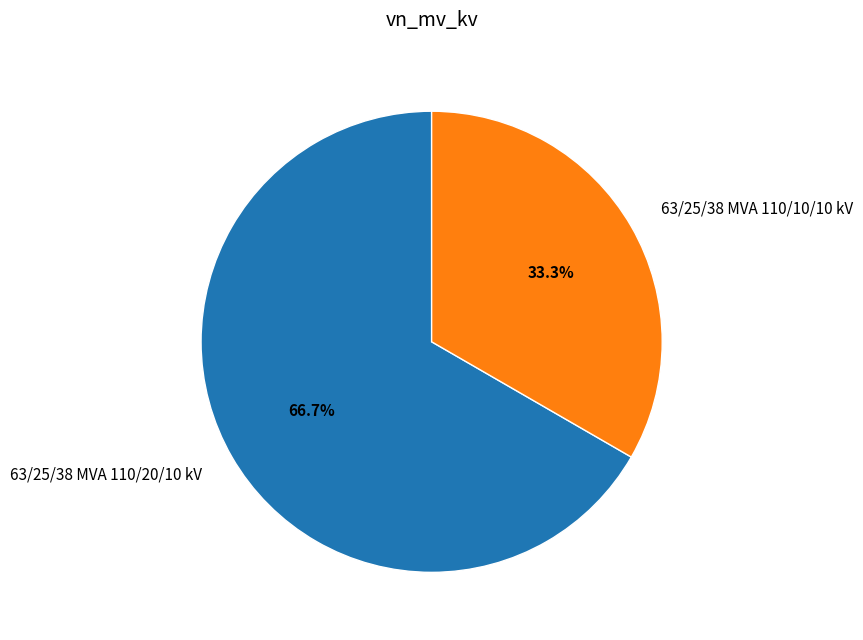

To the nearest percent, what percentage of the pie is 63/25/38 MVA 110/10/10 kV?

33%